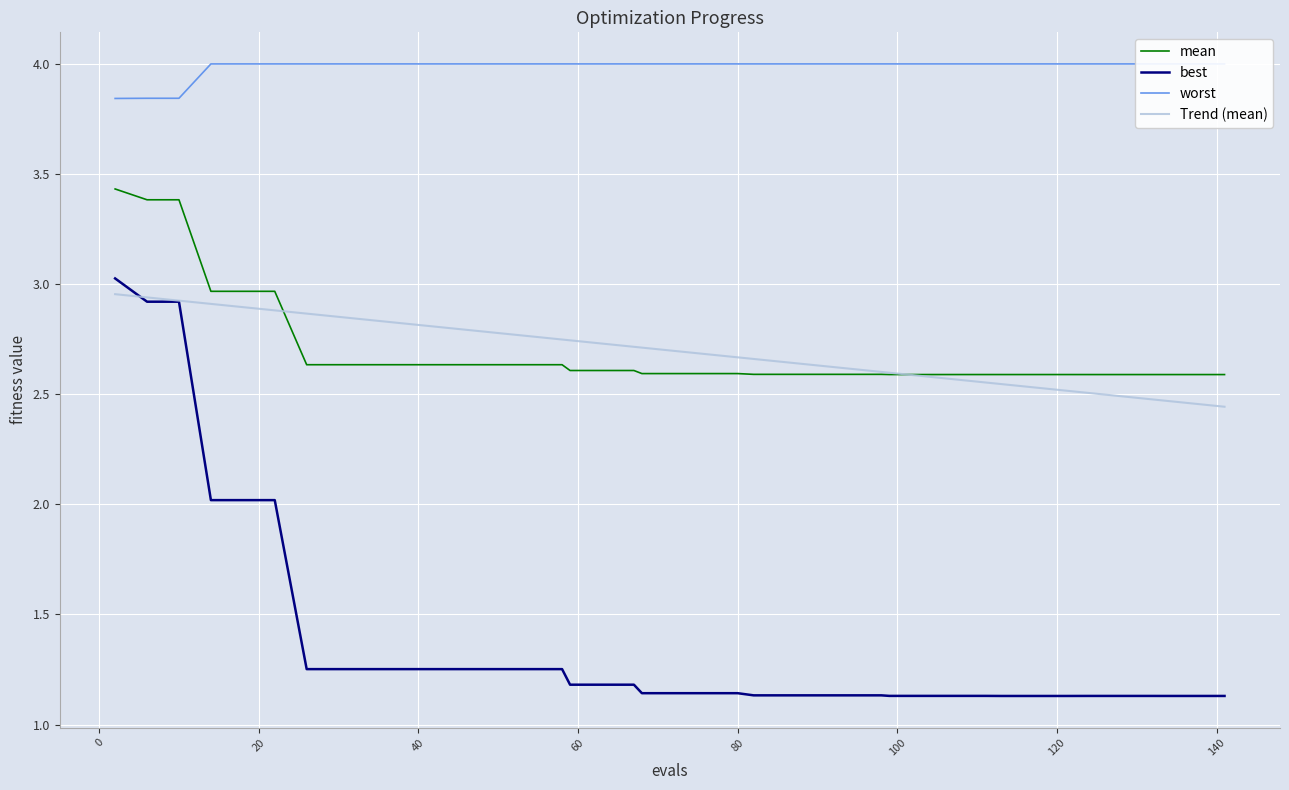

True or false: mean and best intersect in this chart.

False